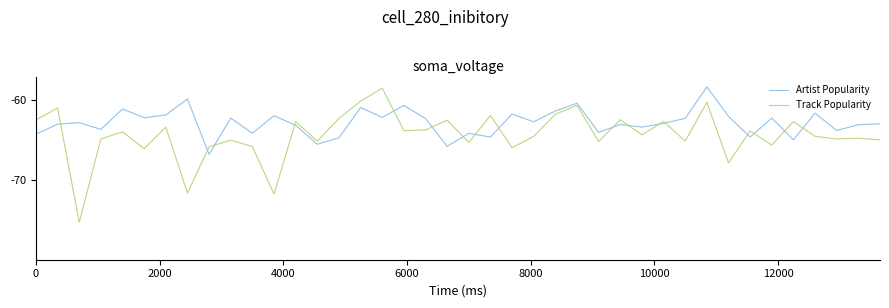

True or false: Artist Popularity and Track Popularity intersect in this chart.

True